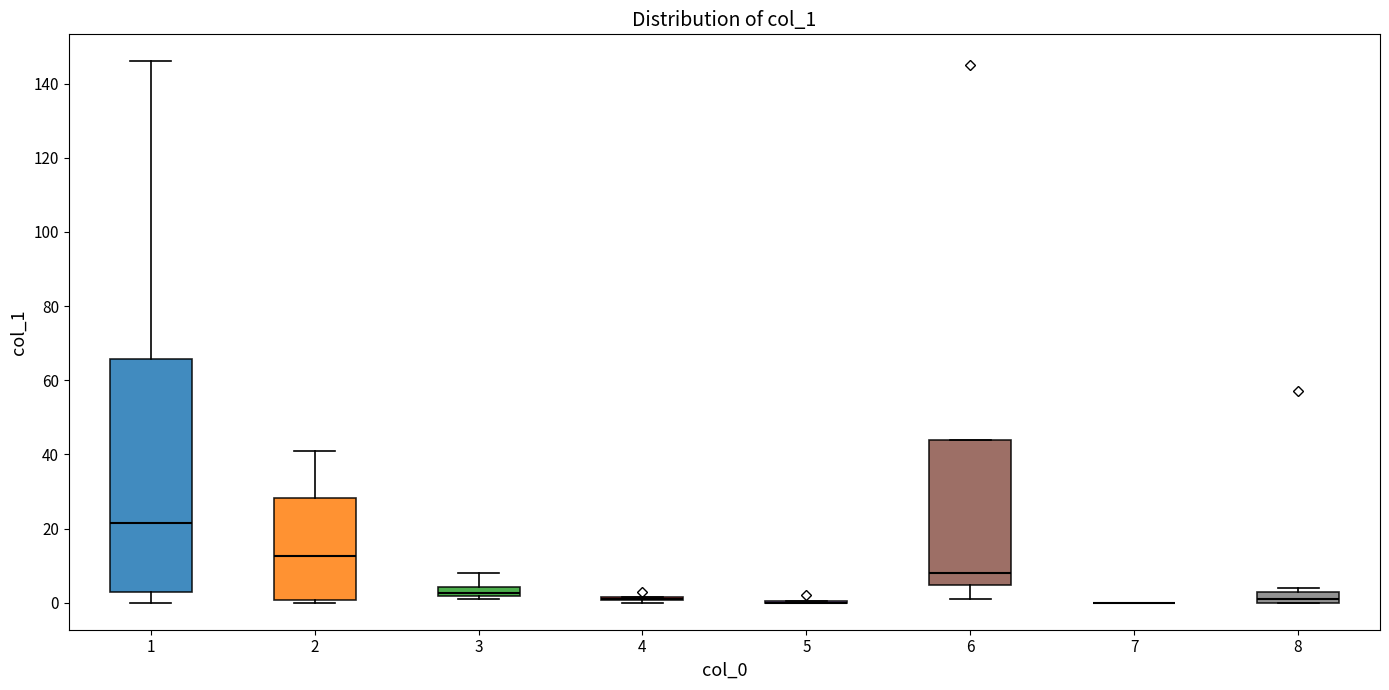

Where is the lower edge of the box at x = 8 on the y-axis? The values are not printed on the chart, so give them approximately, as read against the axis.

0